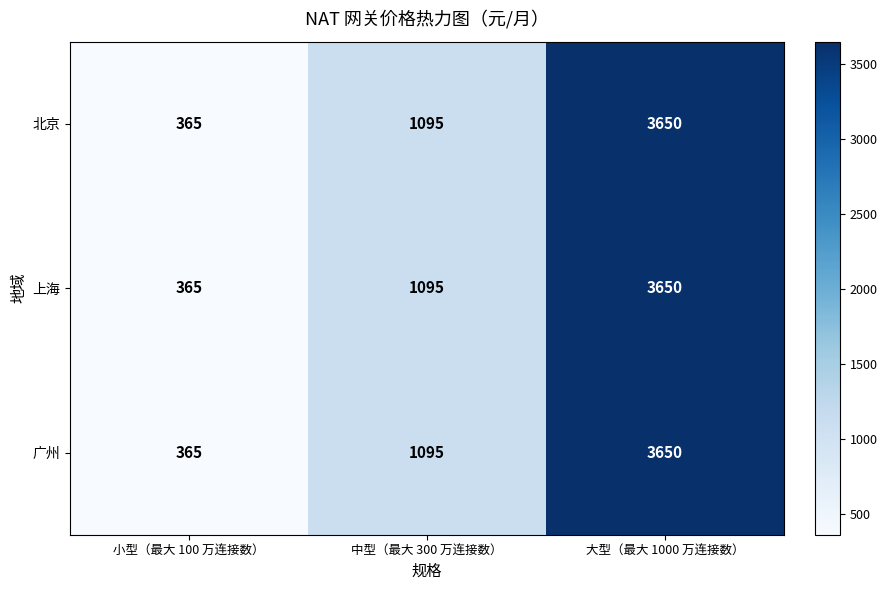

Count the number of data series in this chart.

3